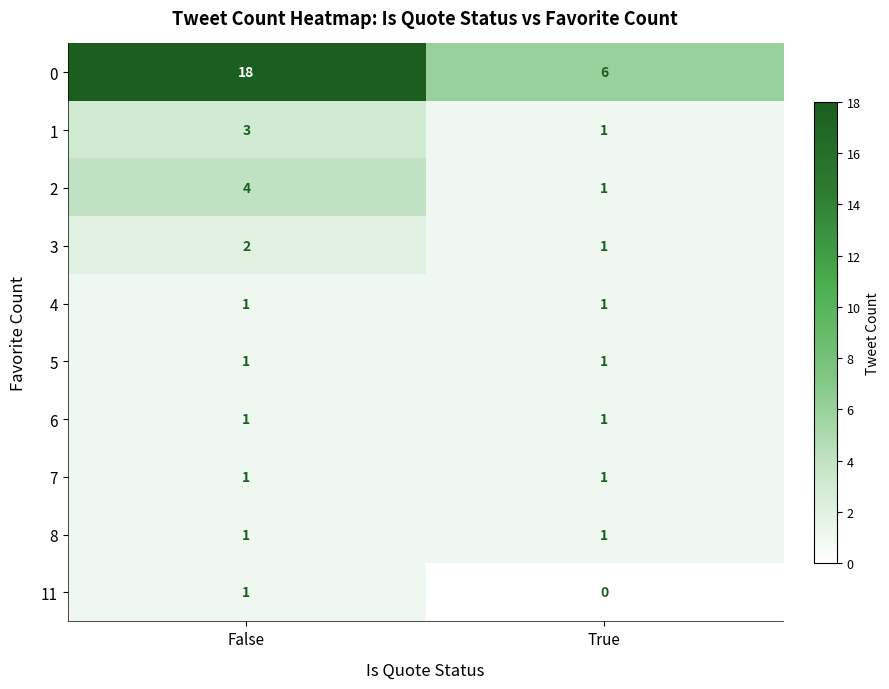

Which category has the highest value across all series?

False